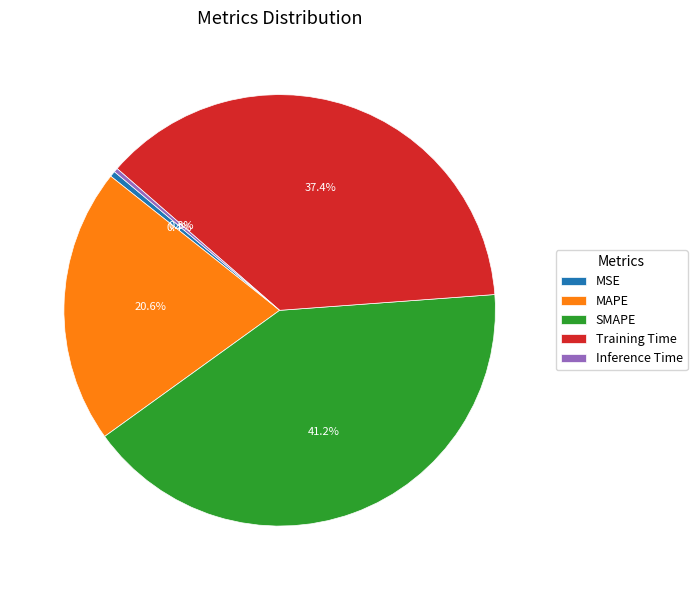

To the nearest percent, what percentage of the pie is MAPE?

21%